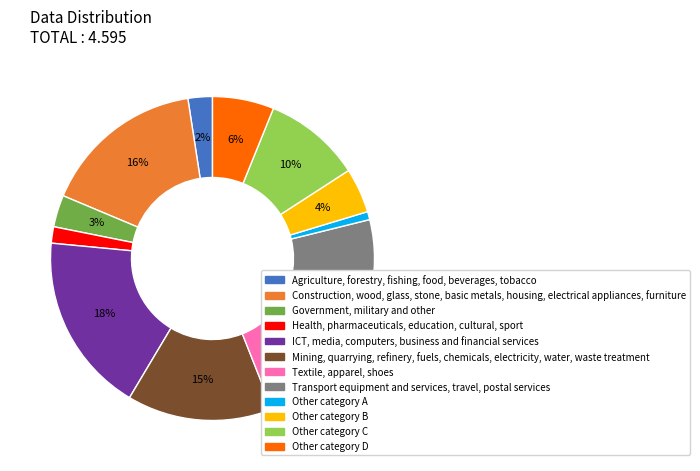

How many segments does this pie chart have?

12